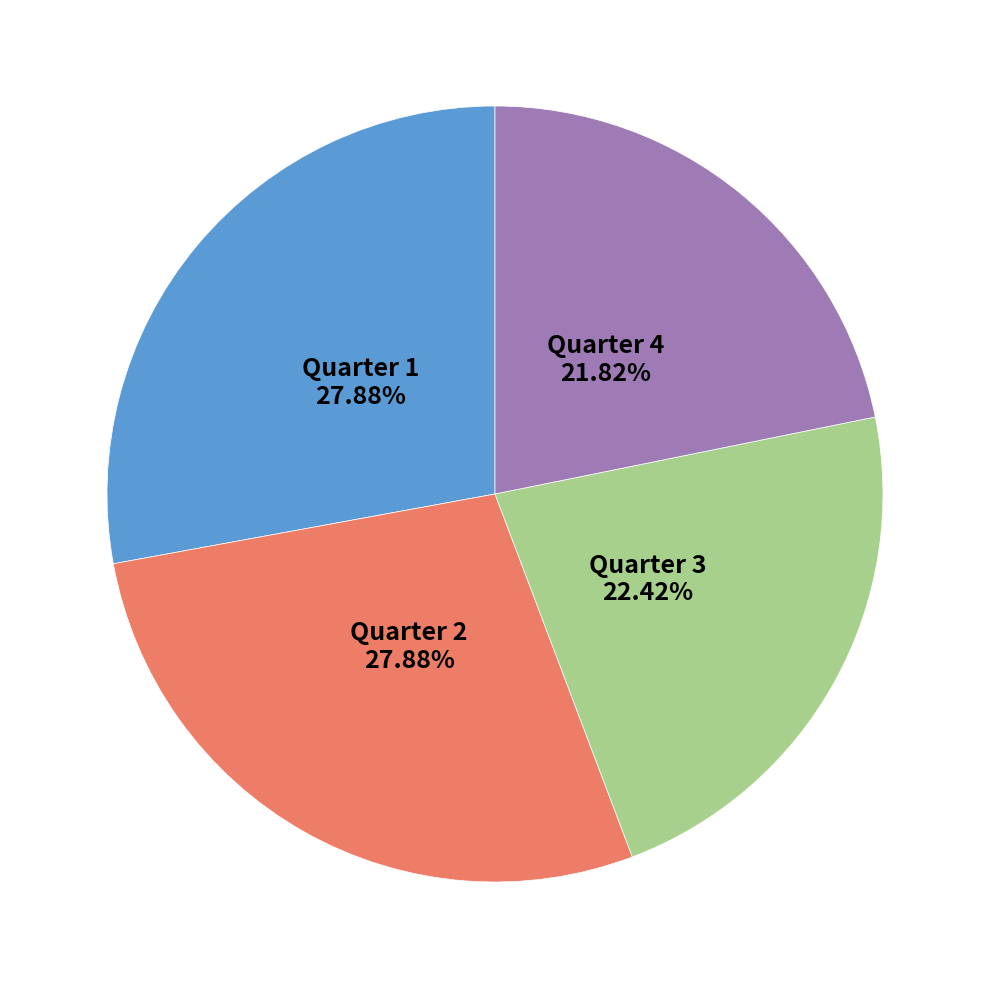

Is there a majority slice in this chart?

No